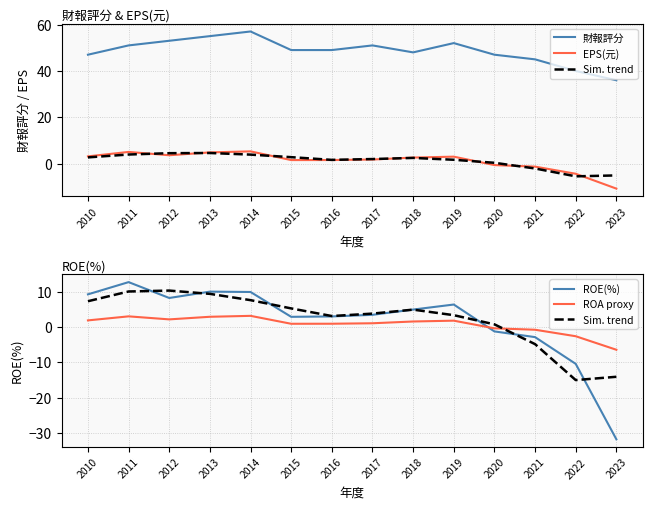

How many lines are shown in the chart?

5